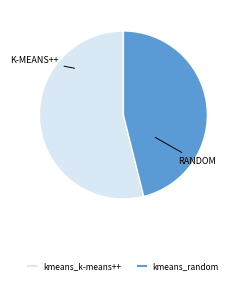

What is the smallest slice in the pie chart?

kmeans_random